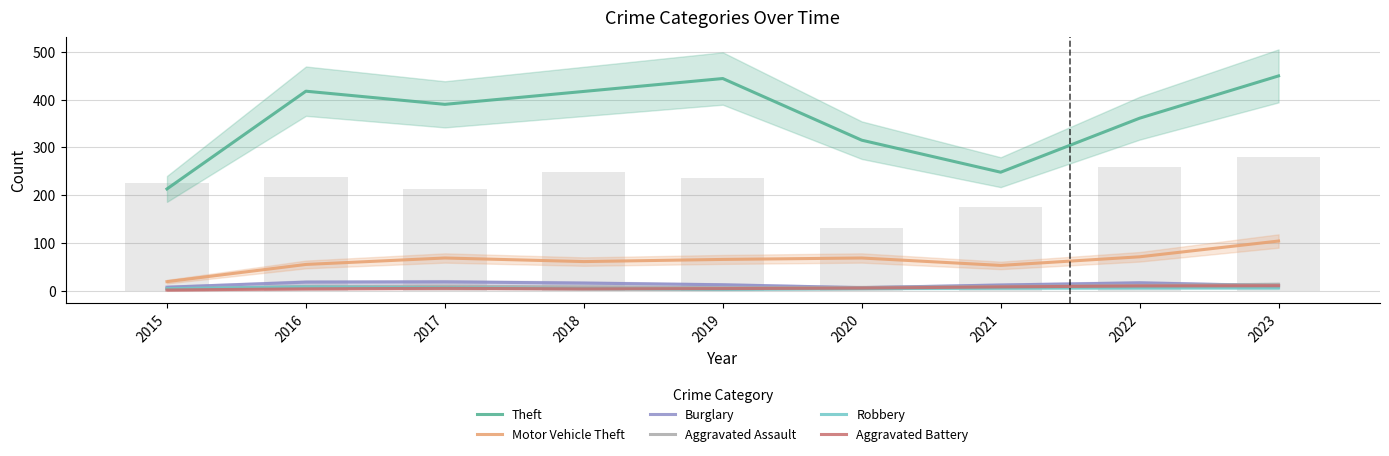

Which series has the widest spread of values?

Theft